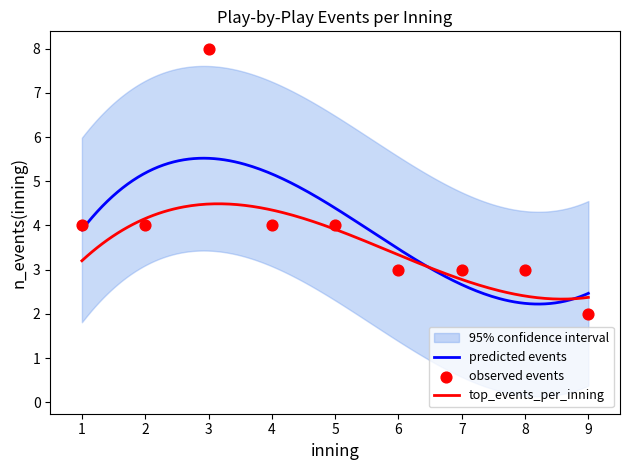

Between 4 and 5, which is larger?

4